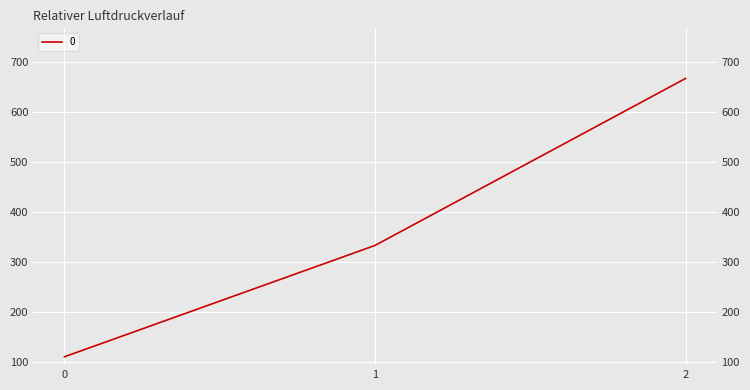

How many series are shown in this chart?

1